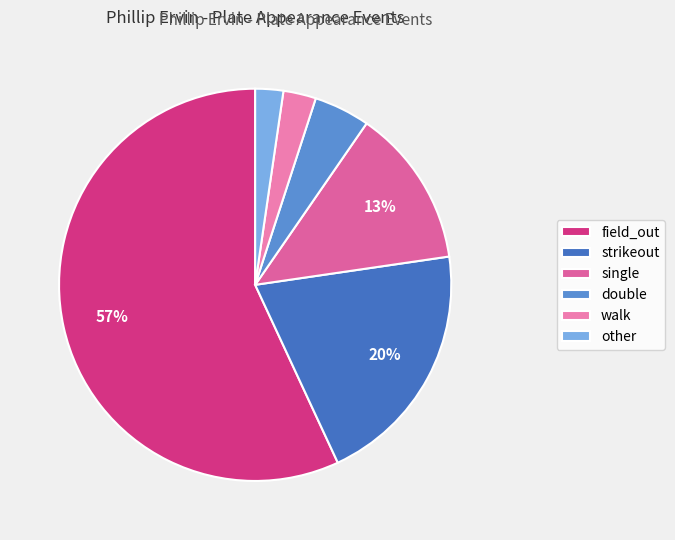

Combined, do single and field_out account for over 50%?

Yes